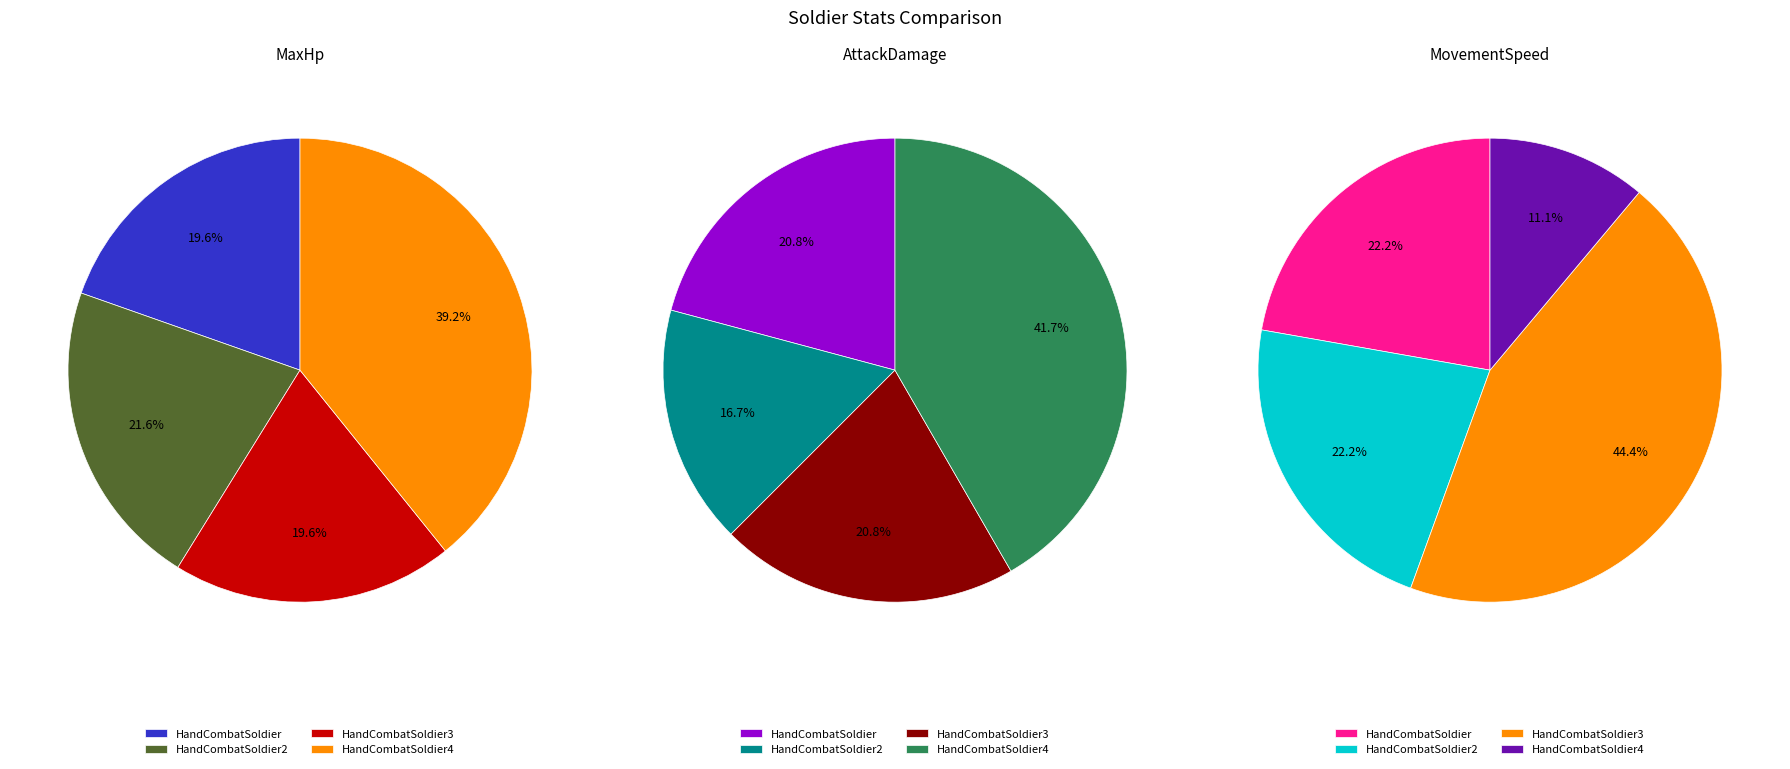

What is the smallest slice in the pie chart?

HandCombatSoldier4